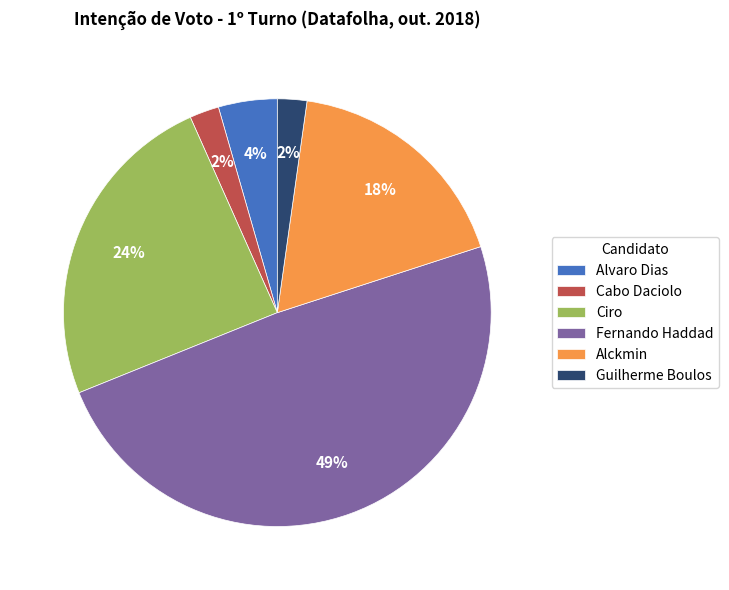

Is there any slice that represents more than half of the pie?

No